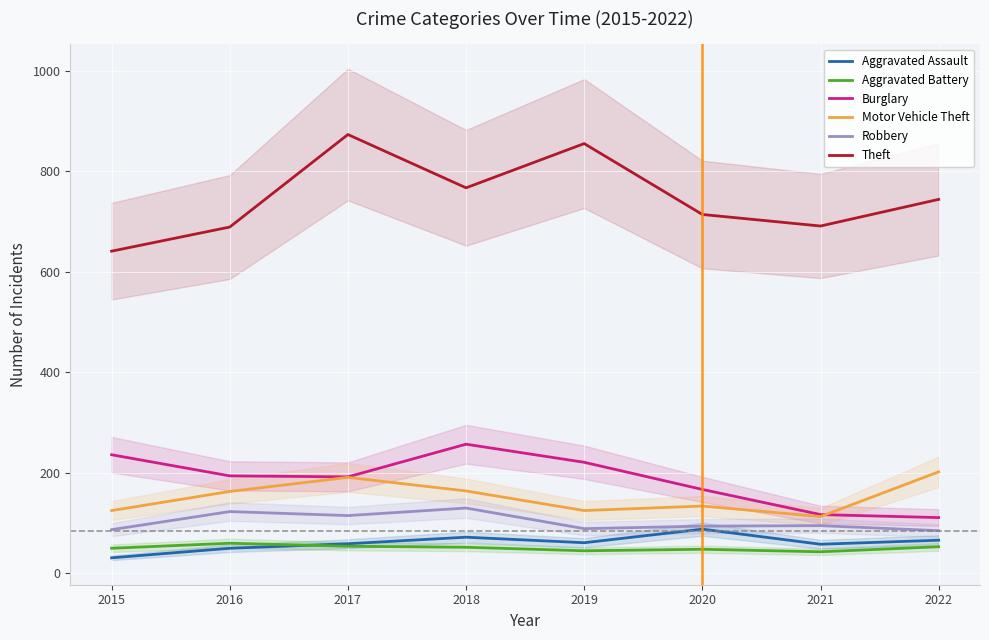

What is the highest value of the Aggravated Assault series?

88